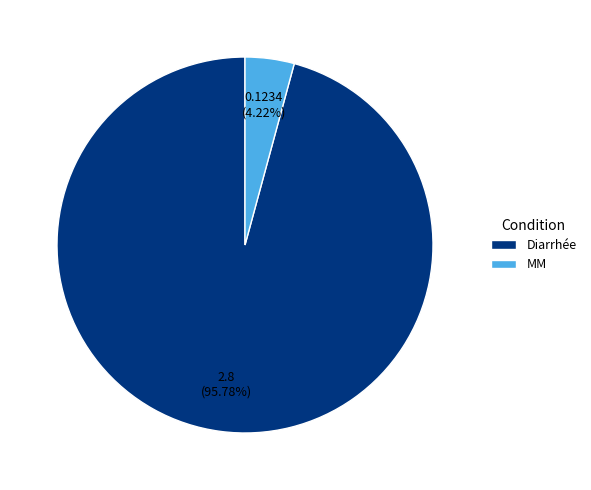

Rank the categories by value from lowest to highest.

MM, Diarrhée